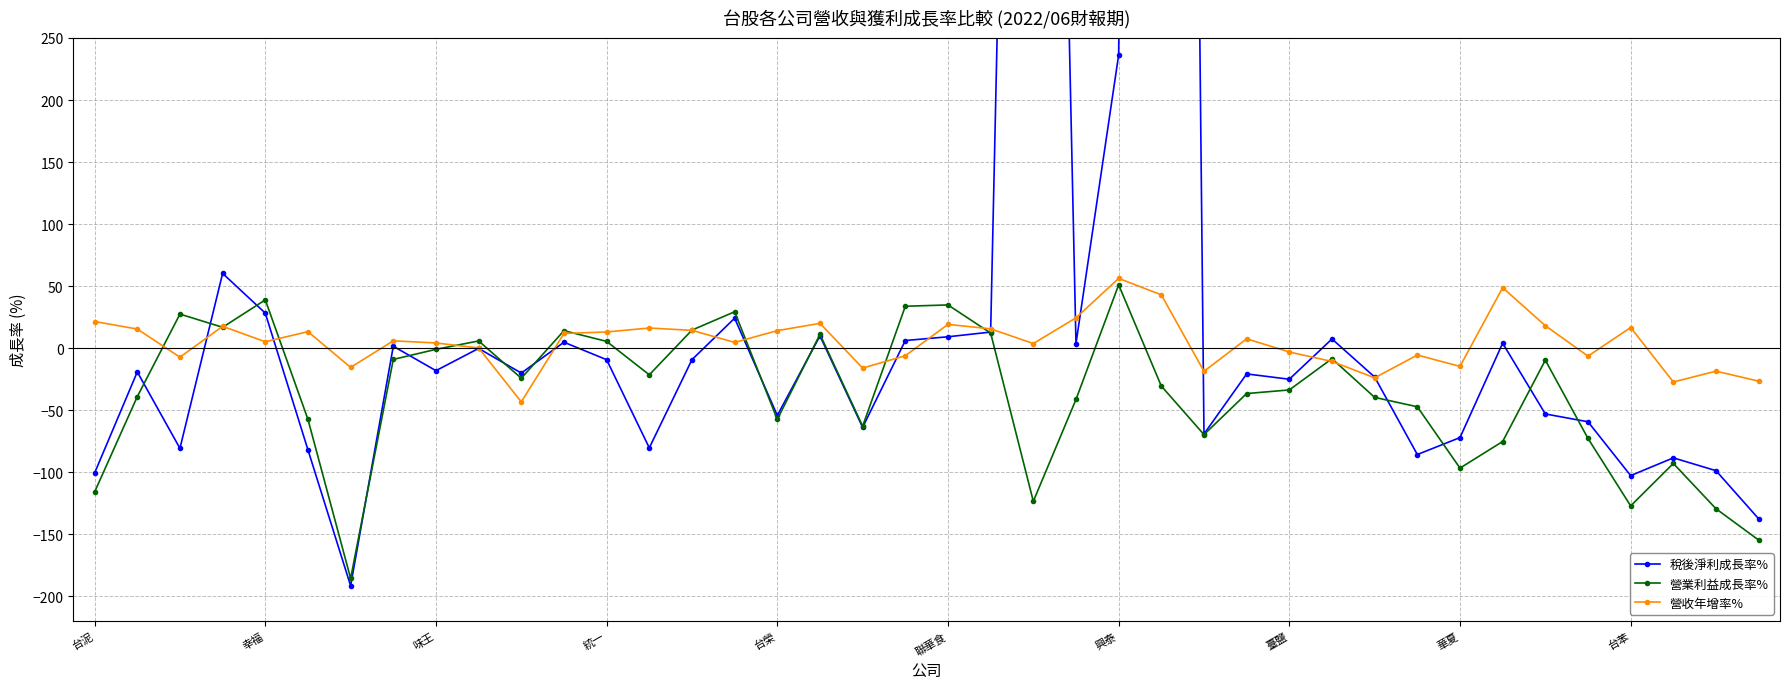

True or false: 營業利益成長率% has more than 1 interior local peaks.

True